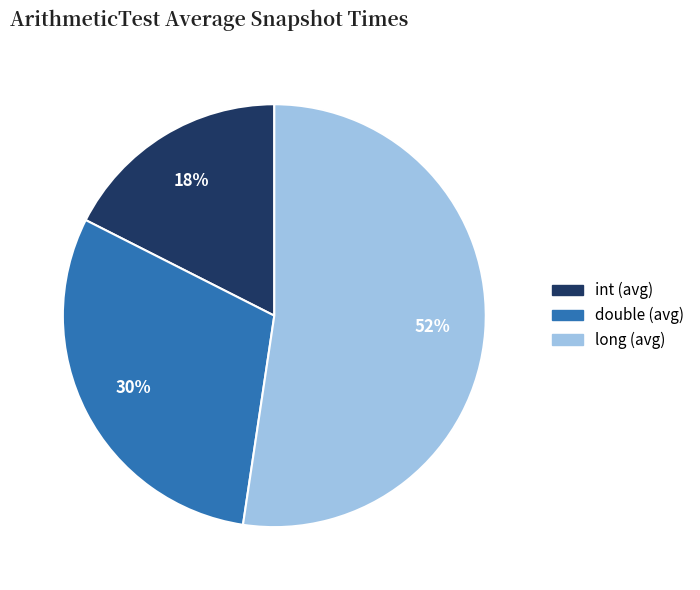

Does long (avg) account for over 50% of the chart?

Yes